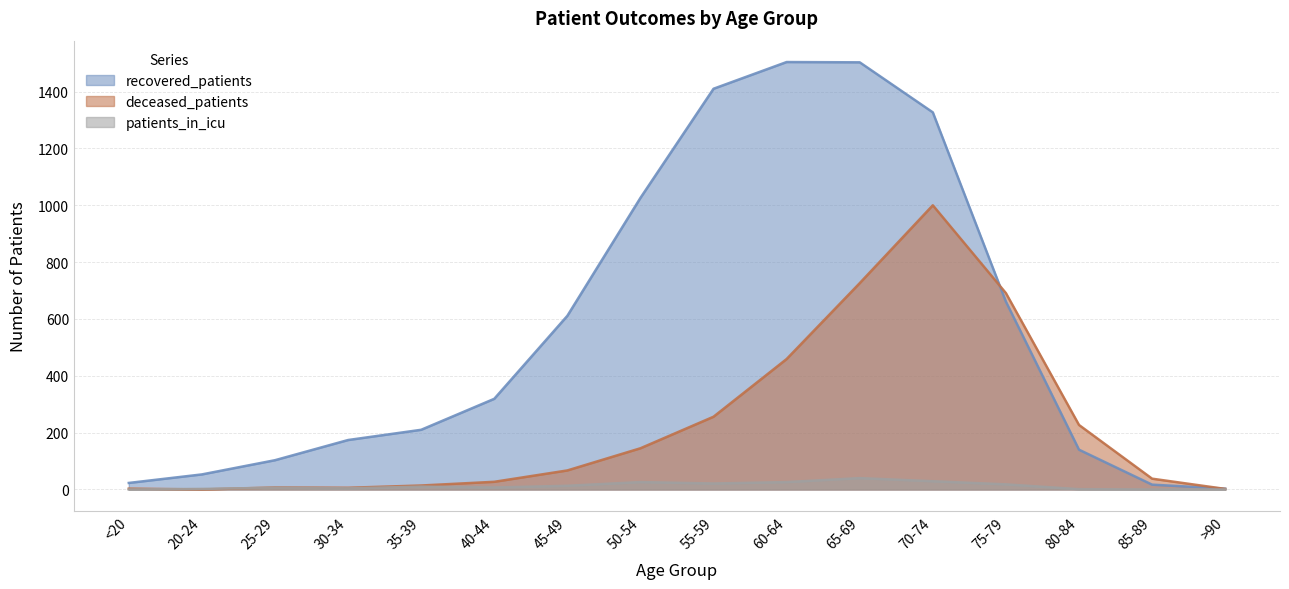

What are all the series names shown in the legend?

recovered_patients, deceased_patients, patients_in_icu